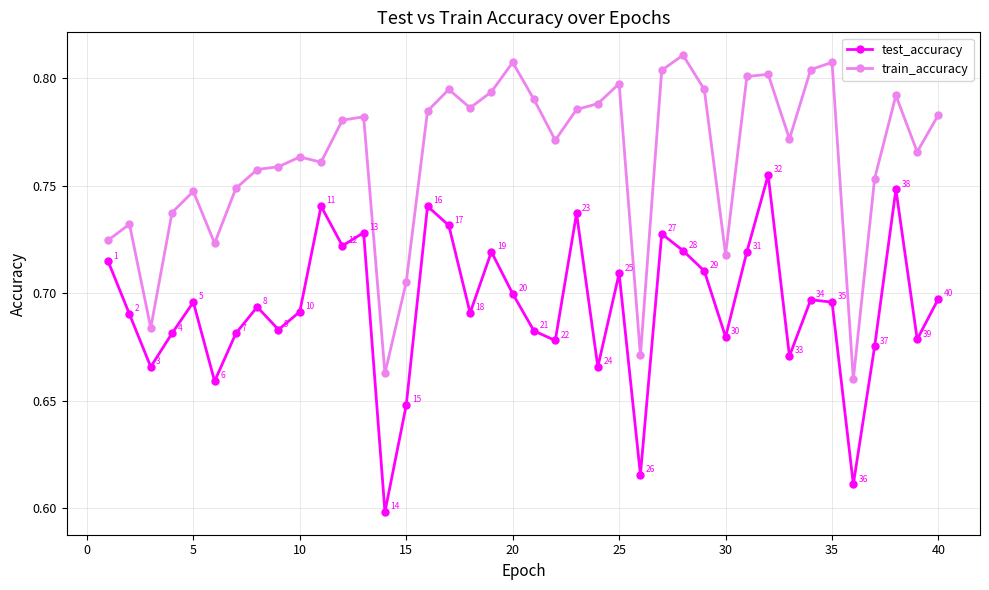

At how many categories does at least one series exceed 0?

40